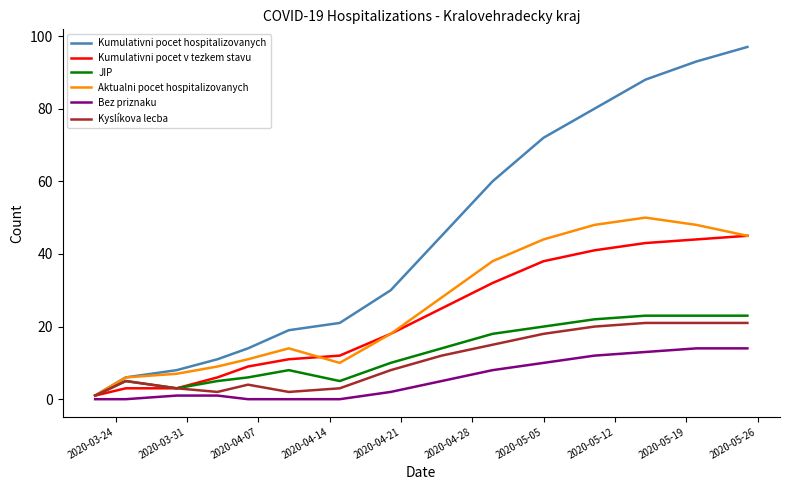

What is the maximum value shown in the chart?

97